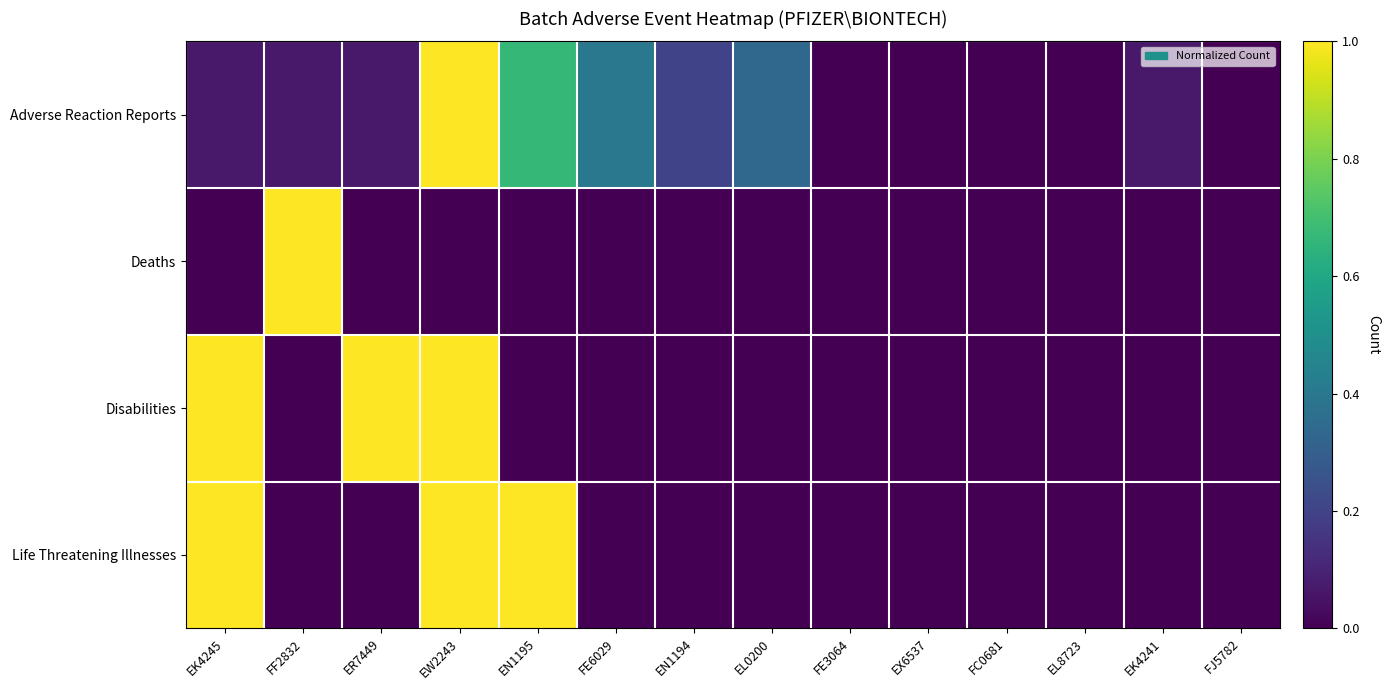

What is the spread (max minus min) of values at EL0200?

0.3